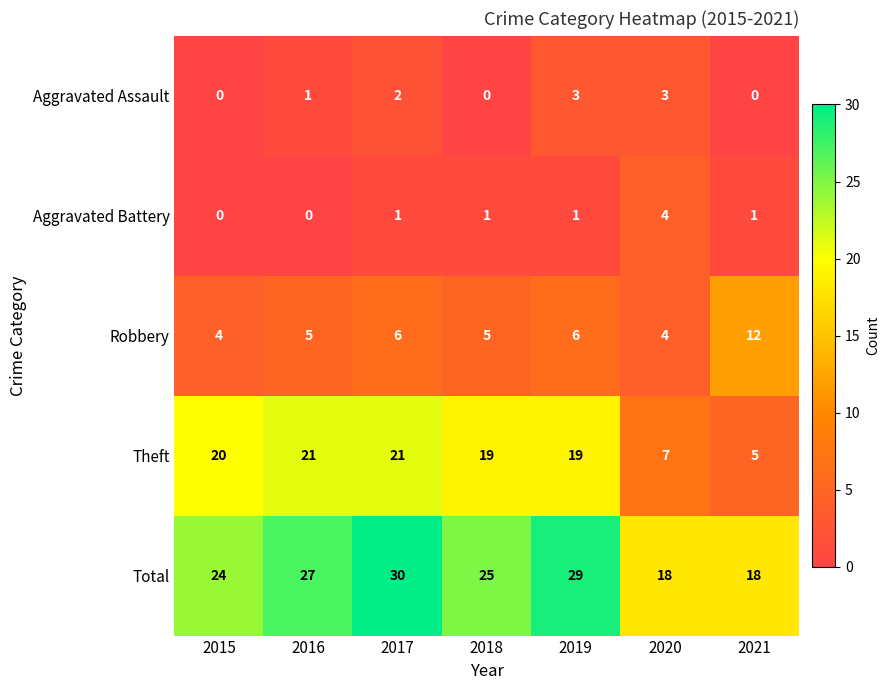

How many series are shown in this chart?

5